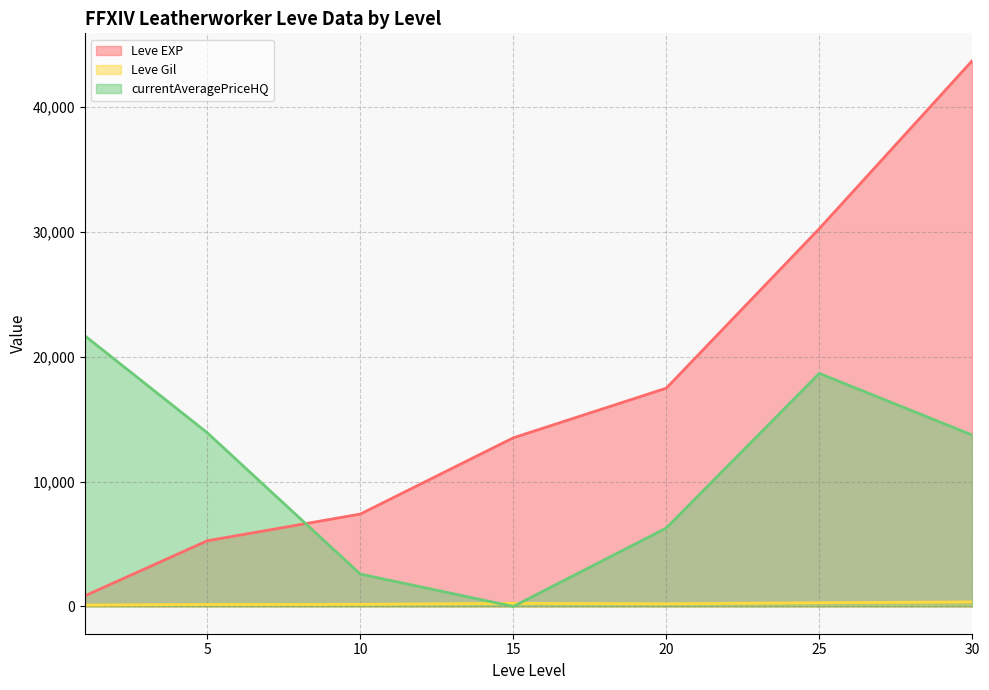

What is the difference between the Leve EXP values at 20 and 15?

3976.7